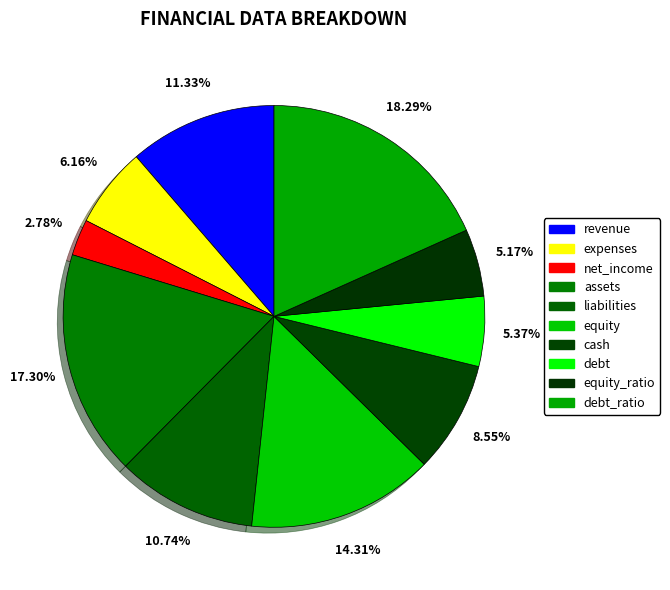

Is cash the majority of the pie?

No